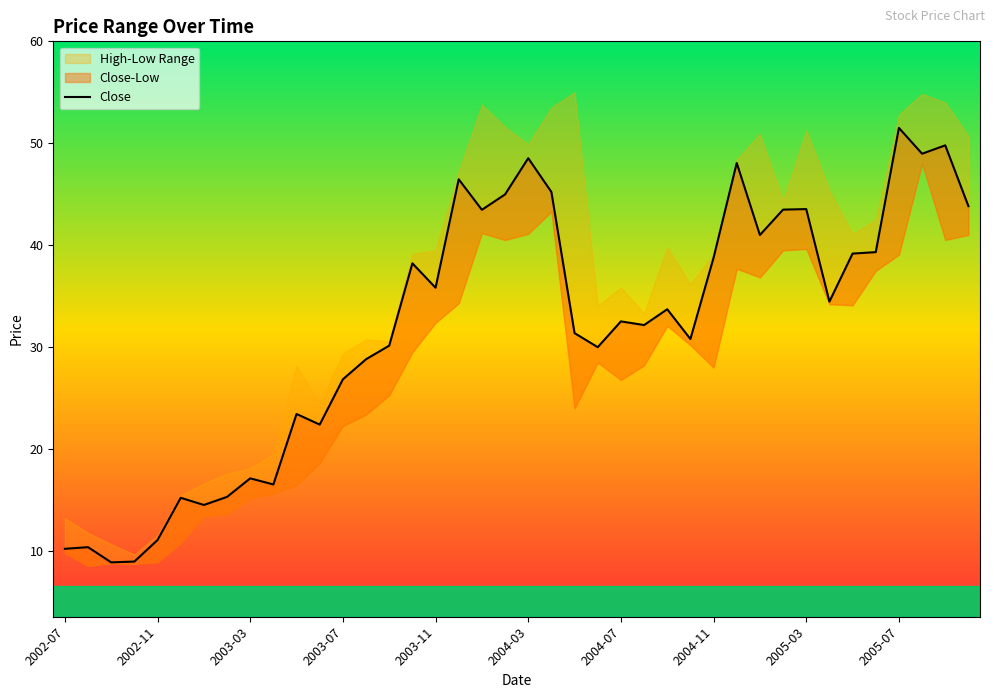

Between 26 and 17, which is larger?

17